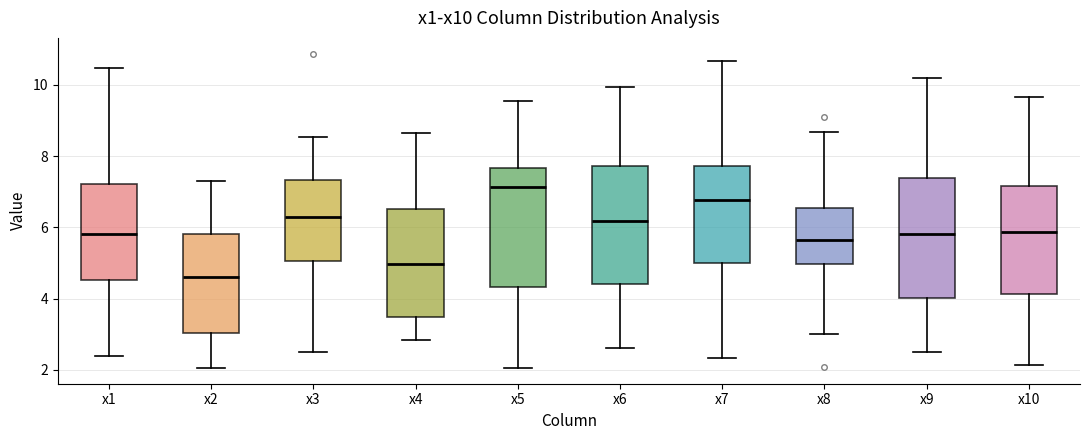

Reading left to right, transcribe this box plot: for each box, give where its median line is, the range the box spans, and where its two whiskers end, as read against the y-axis. The values are not printed on the chart, so give them approximately, as read against the axis.

x1: median 5.8, box 4.6 to 7.2, whiskers 2.4 to 10.4
x2: median 4.6, box 3.0 to 5.8, whiskers 2.0 to 7.2
x3: median 6.2, box 5.0 to 7.4, whiskers 2.4 to 8.6
x4: median 5.0, box 3.4 to 6.6, whiskers 2.8 to 8.6
x5: median 7.2, box 4.4 to 7.6, whiskers 2.0 to 9.6
x6: median 6.2, box 4.4 to 7.8, whiskers 2.6 to 10.0
x7: median 6.8, box 5.0 to 7.8, whiskers 2.4 to 10.6
x8: median 5.6, box 5.0 to 6.6, whiskers 3.0 to 8.6
x9: median 5.8, box 4.0 to 7.4, whiskers 2.6 to 10.2
x10: median 5.8, box 4.2 to 7.2, whiskers 2.2 to 9.6